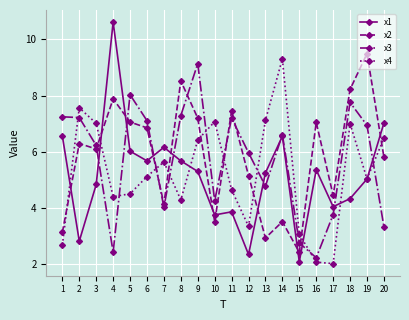

How many times do x1 and x2 cross each other?

10